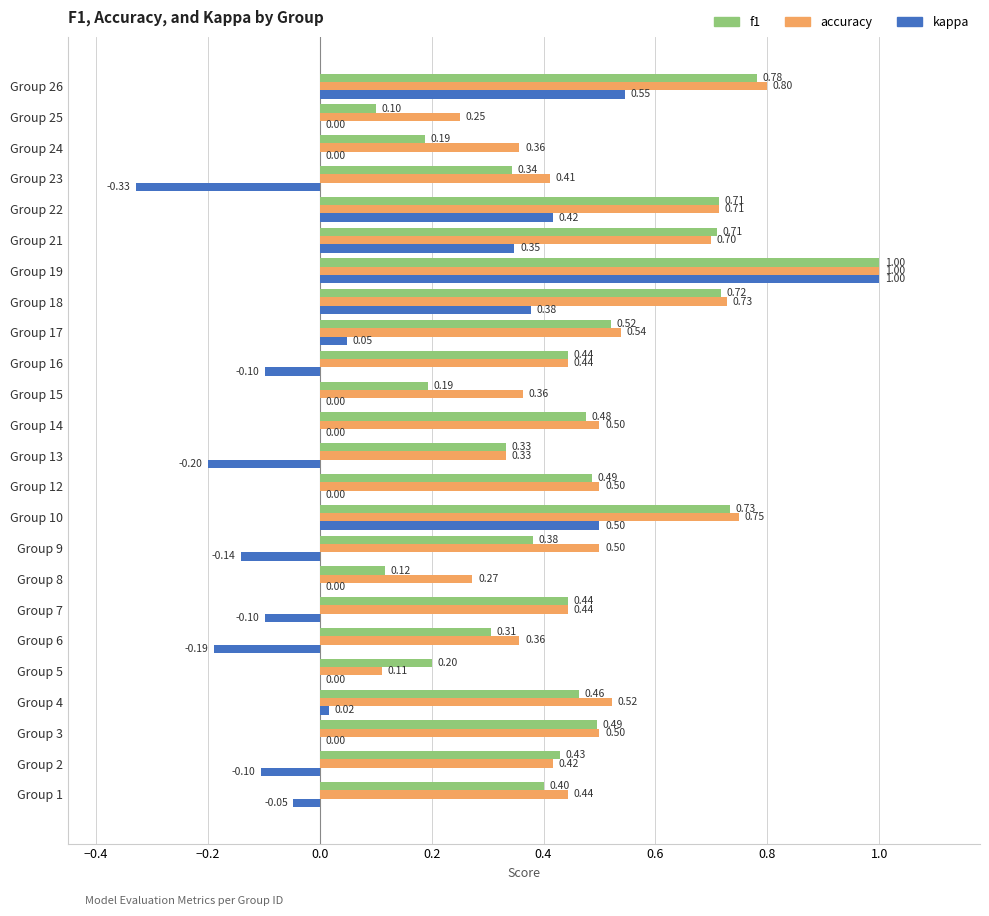

What are all the series names shown in the legend?

f1, accuracy, kappa